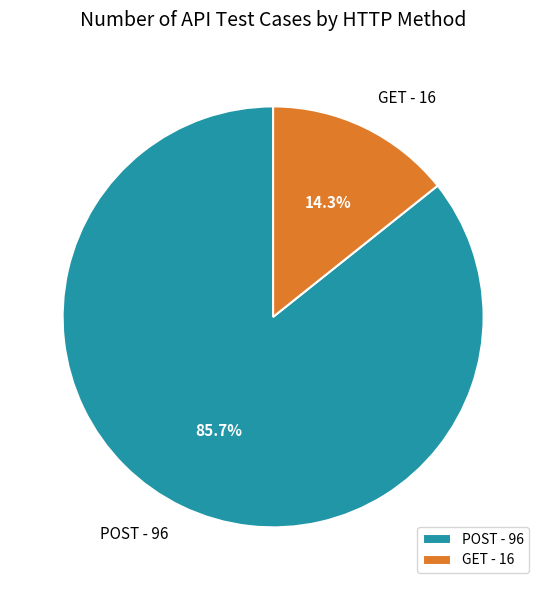

Does GET account for over 50% of the chart?

No